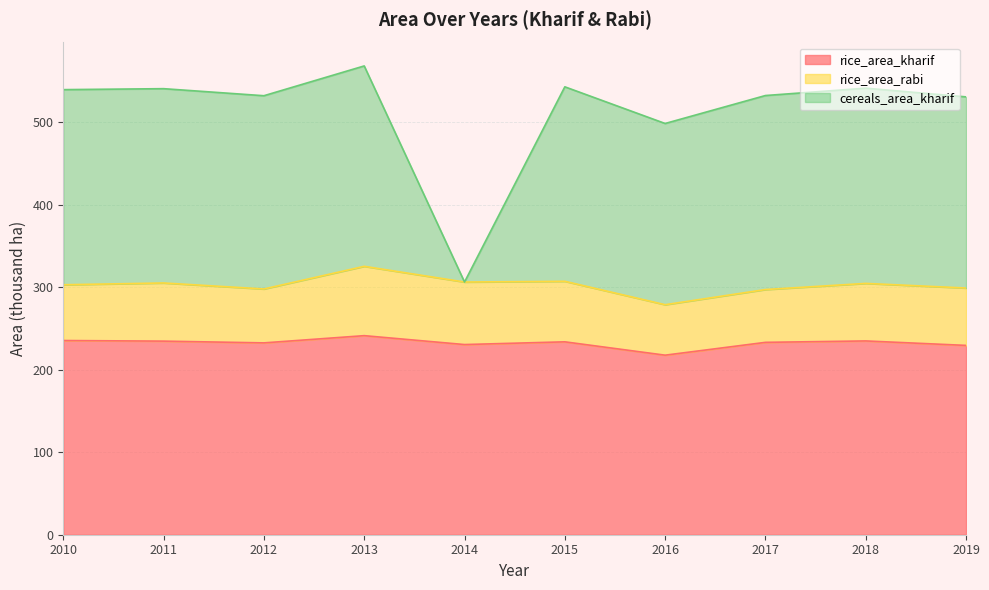

Is it true that rice_area_kharif equals 233.9 at 2015?

True